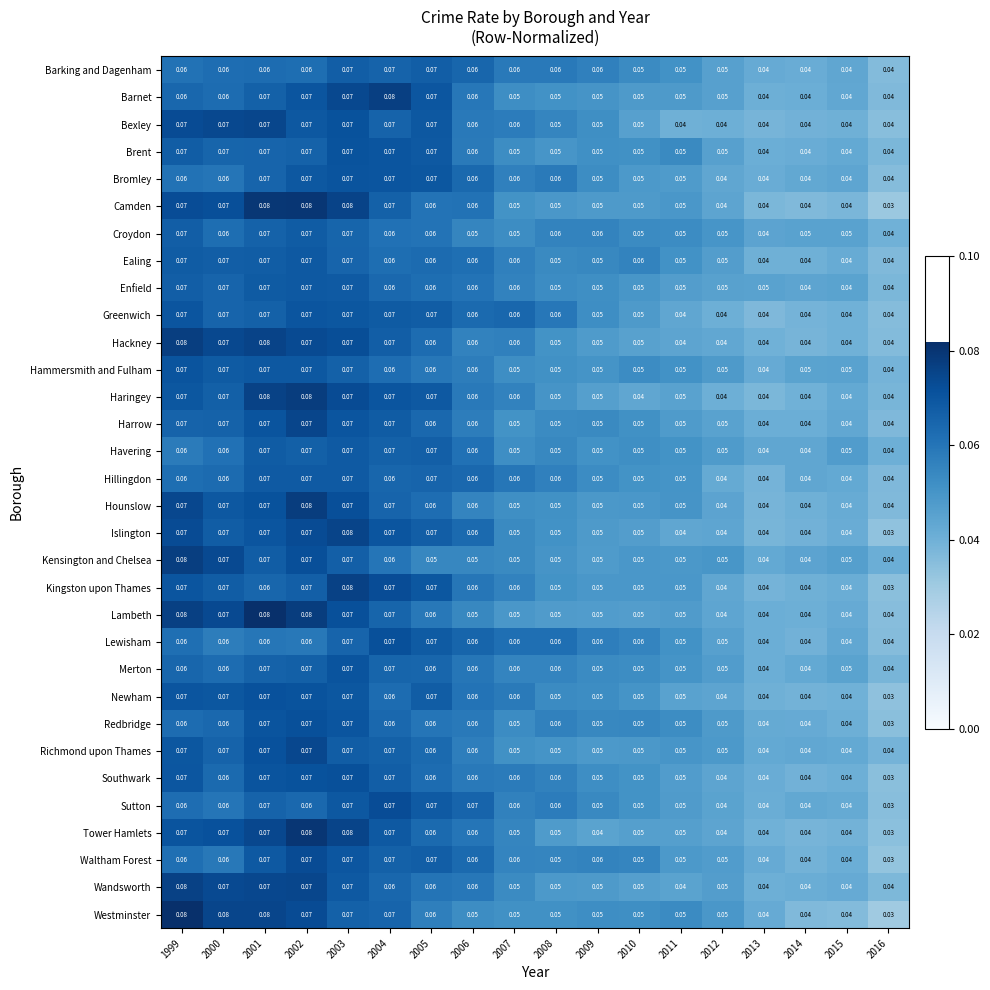

At how many categories does at least one series exceed 0?

18